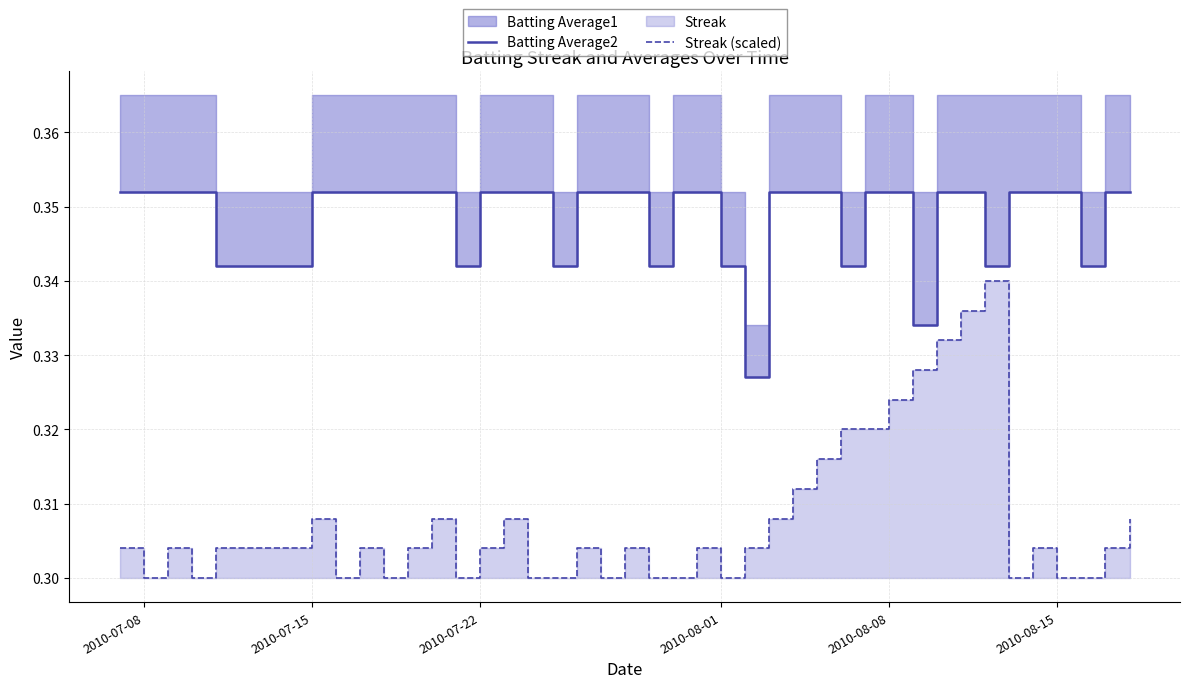

Does the chart have visible grid lines?

Yes